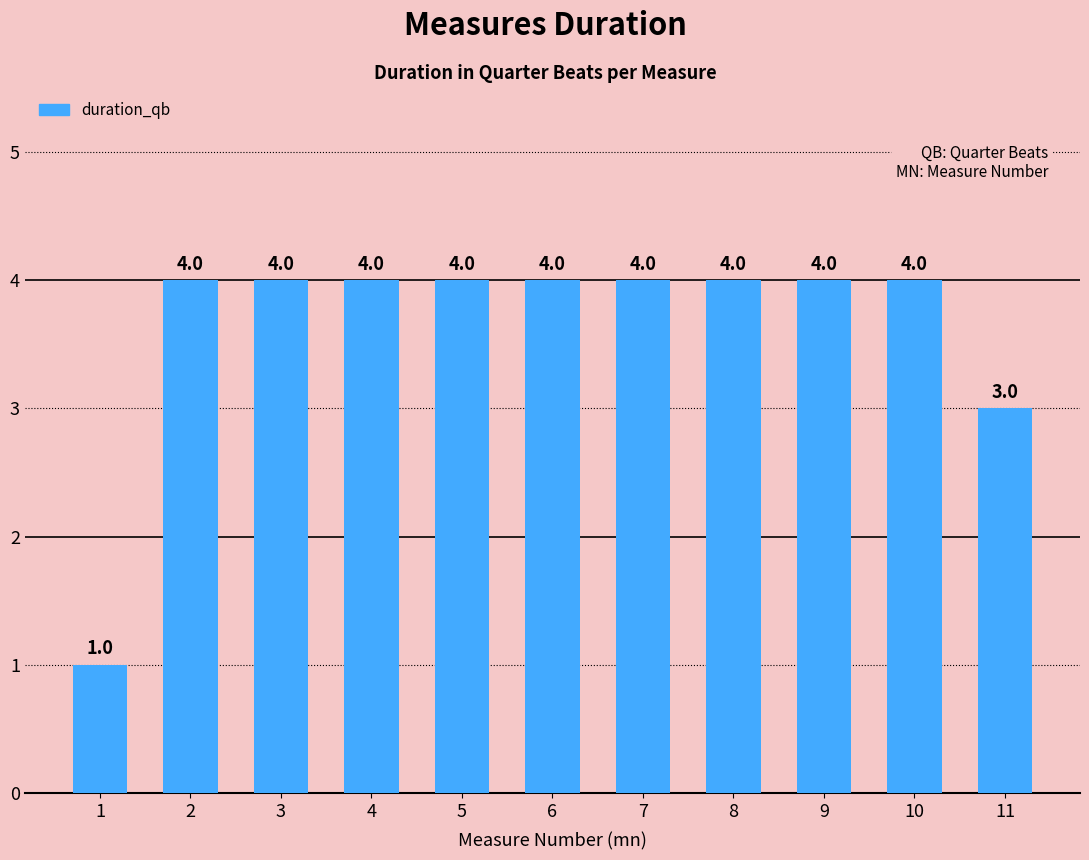

What is the value of the 9th bar from the left?

4